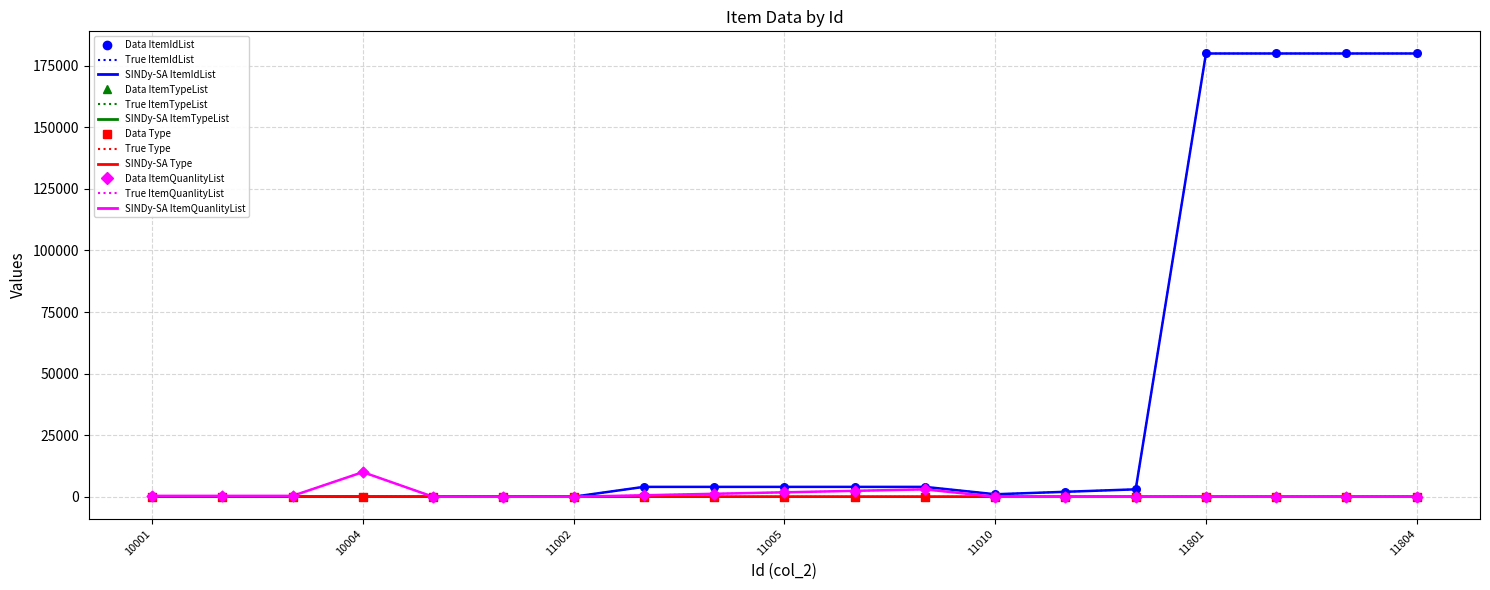

Which series has the largest total across all categories?

ItemIdList